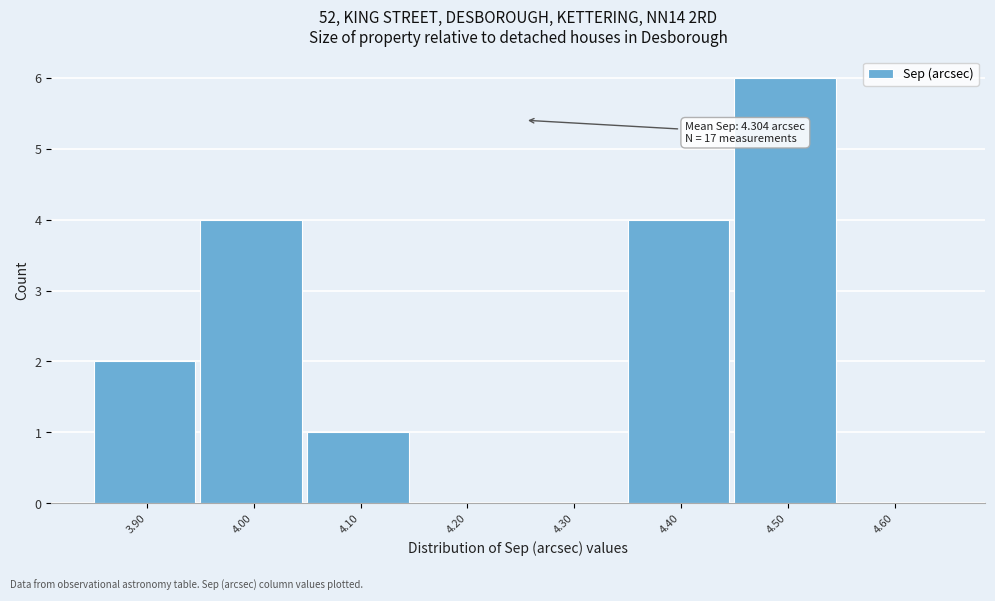

Reading left to right, list all the values displayed in this chart.

3.90=2	4.00=4	4.10=1	4.20=0	4.30=0	4.40=4	4.50=6	4.60=0